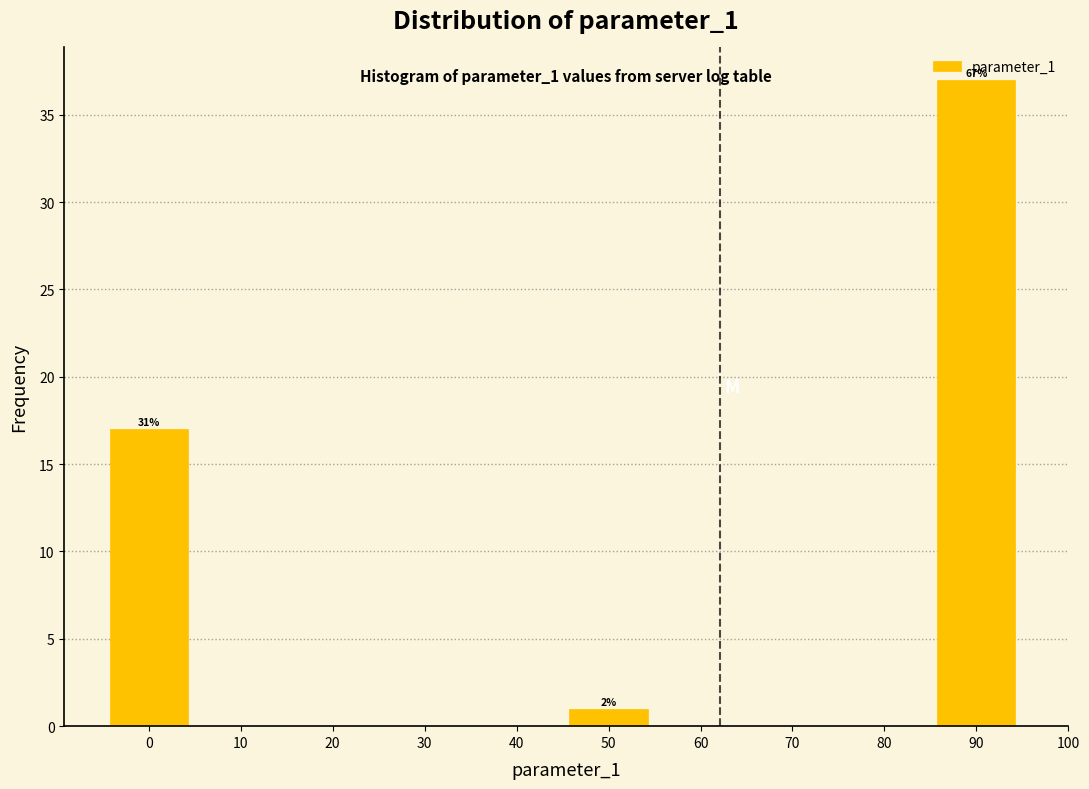

Over which range of the x-axis is the bar tallest?

85 to 95